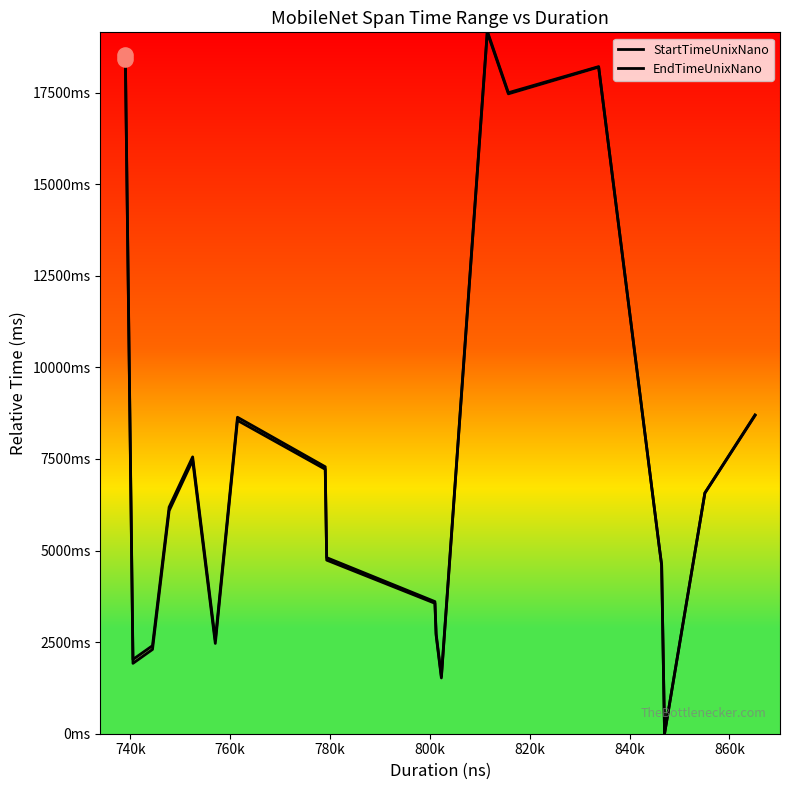

At how many categories does at least one series exceed 656?

19